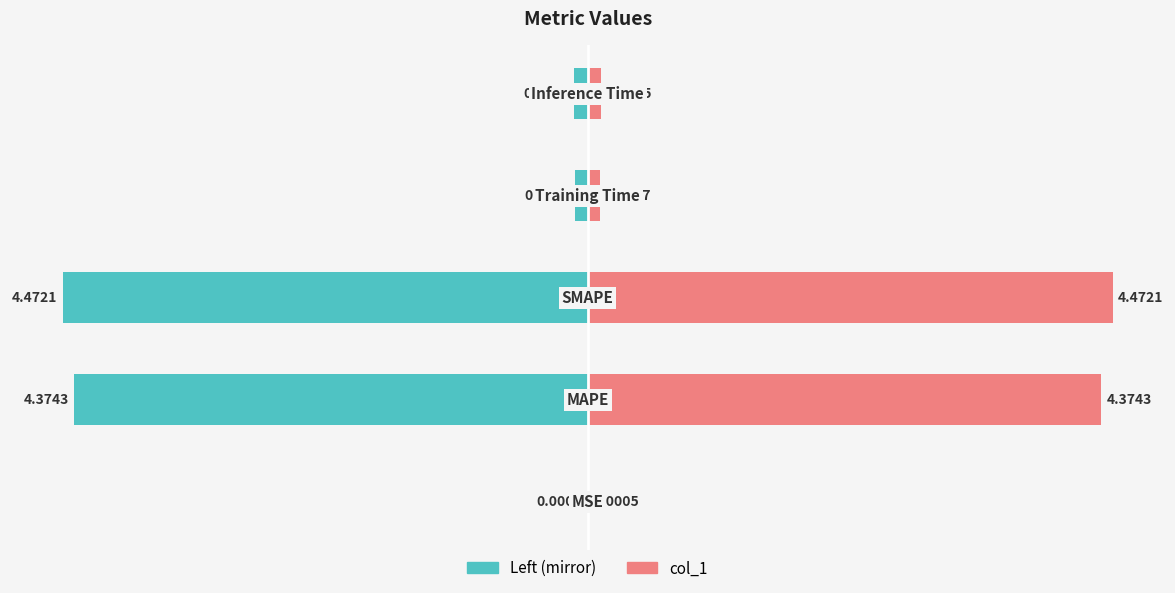

Between 3 and 4, which series saw the biggest shift?

col_1 (left mirror)